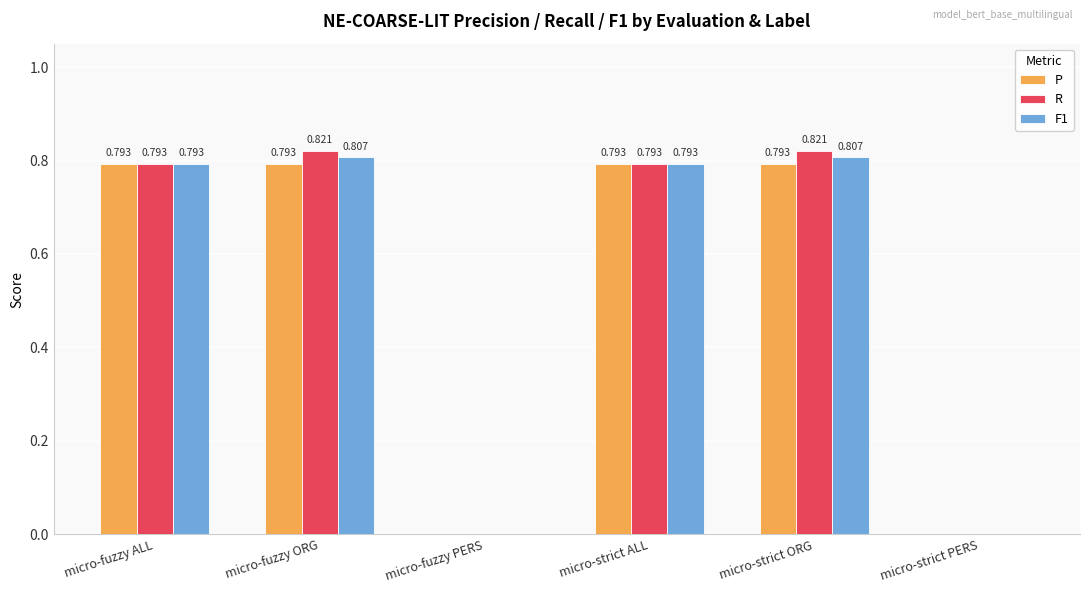

The value of P at micro-fuzzy ORG is 1.1. True or false?

False